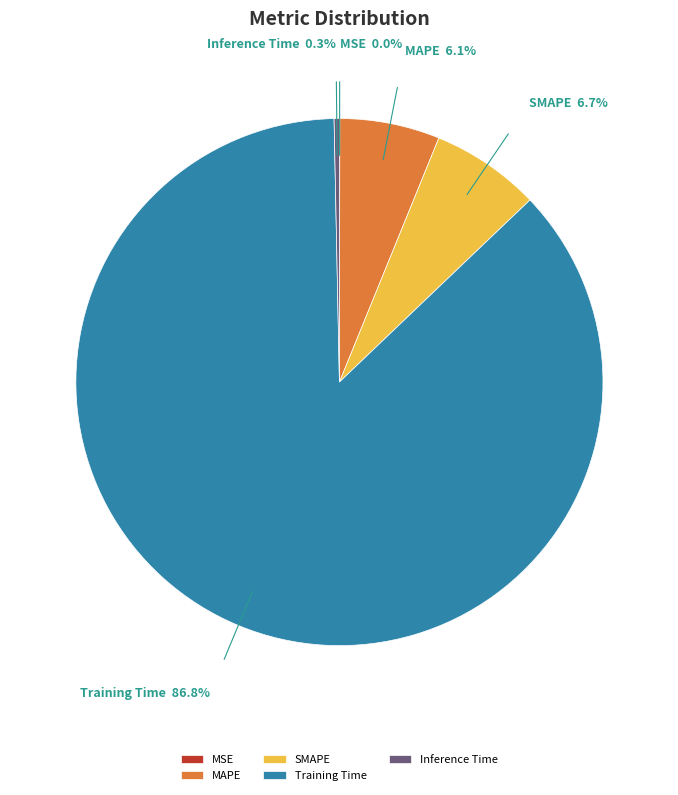

To the nearest percent, what is the combined percentage of MAPE and SMAPE?

13%